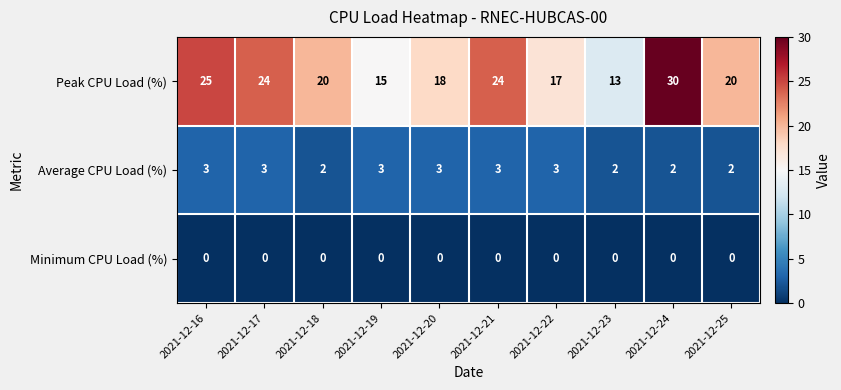

The value of Peak CPU Load (%) at 2021-12-20 is 18. True or false?

True